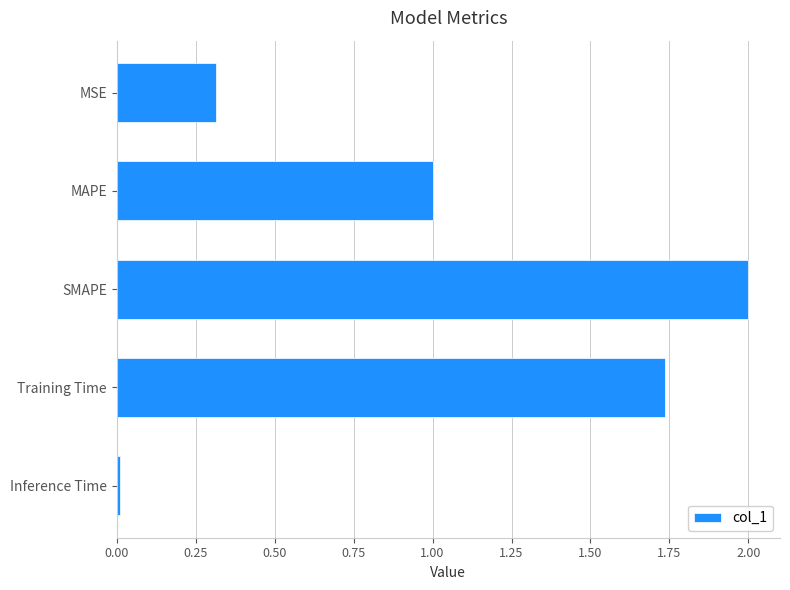

Rank the categories by value from lowest to highest.

Inference Time, MSE, MAPE, Training Time, SMAPE